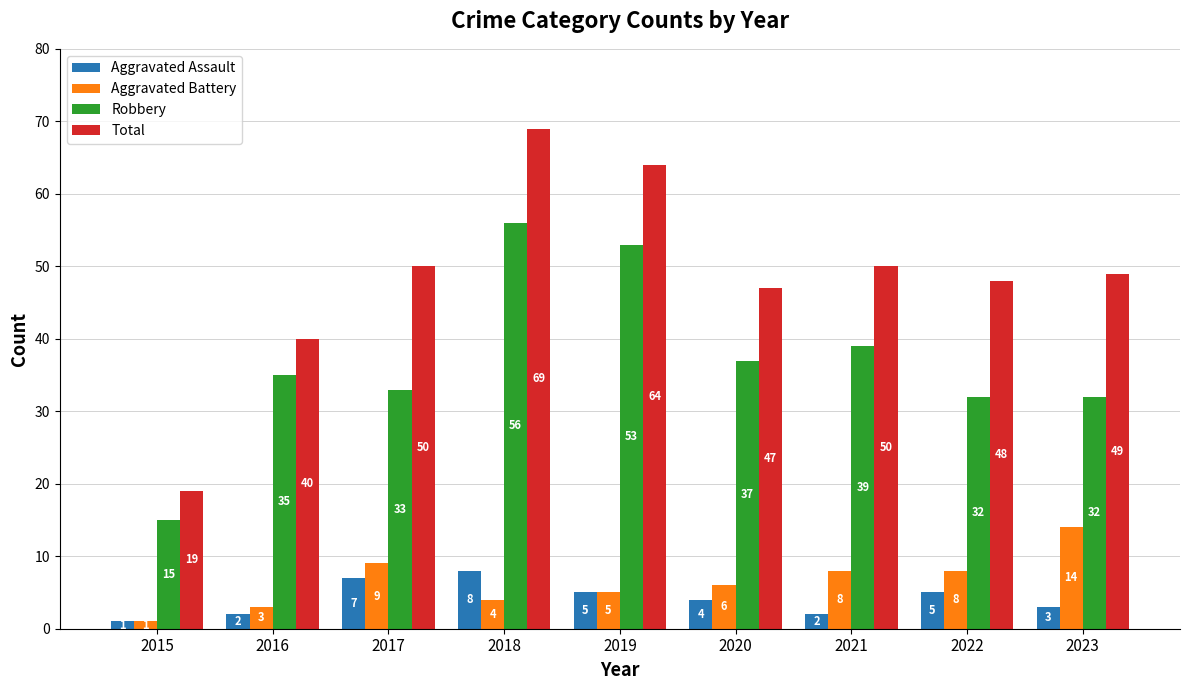

What is the value of the Robbery bar at the 2nd from the left?

35